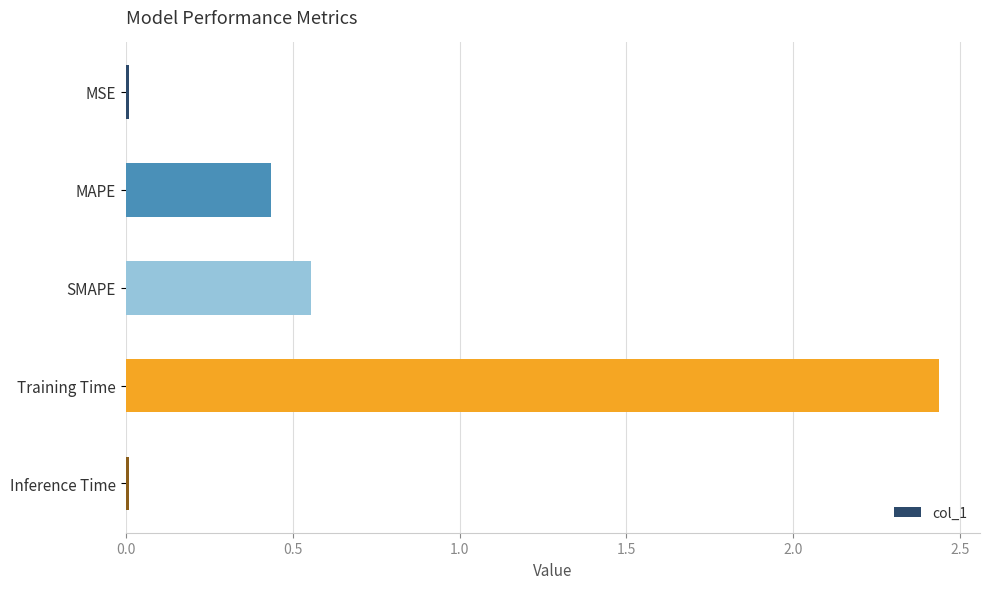

How many bars are there in total?

5